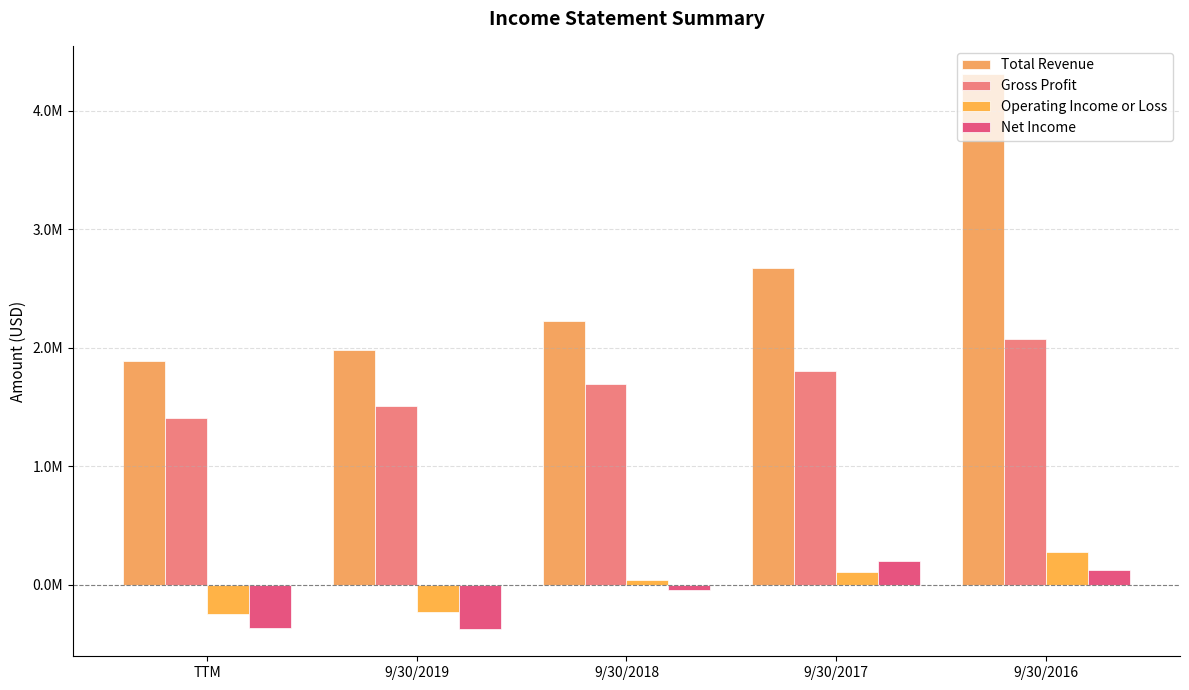

Does the chart contain any negative values?

Yes